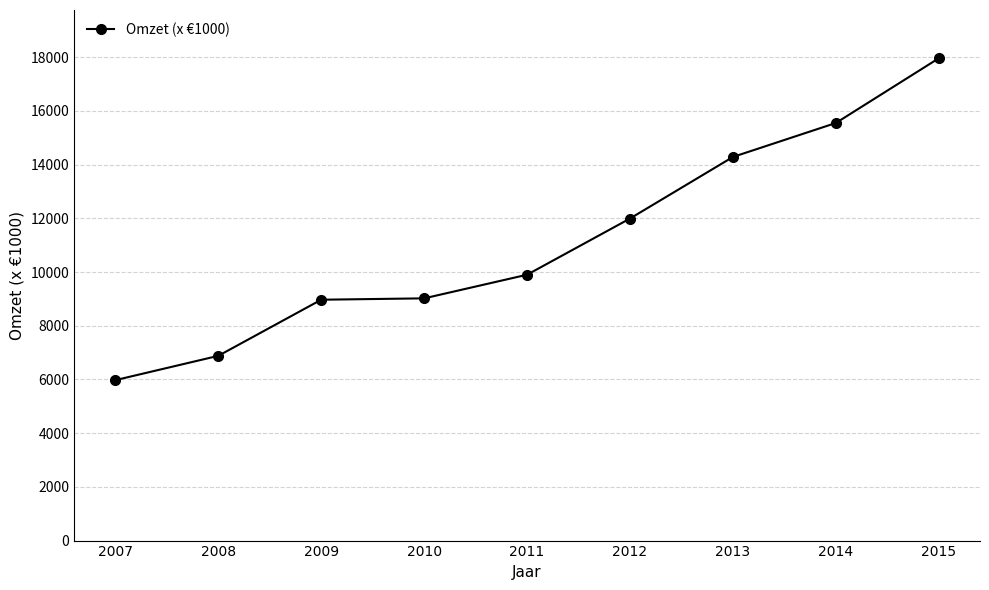

Count the number of categories in the chart.

9